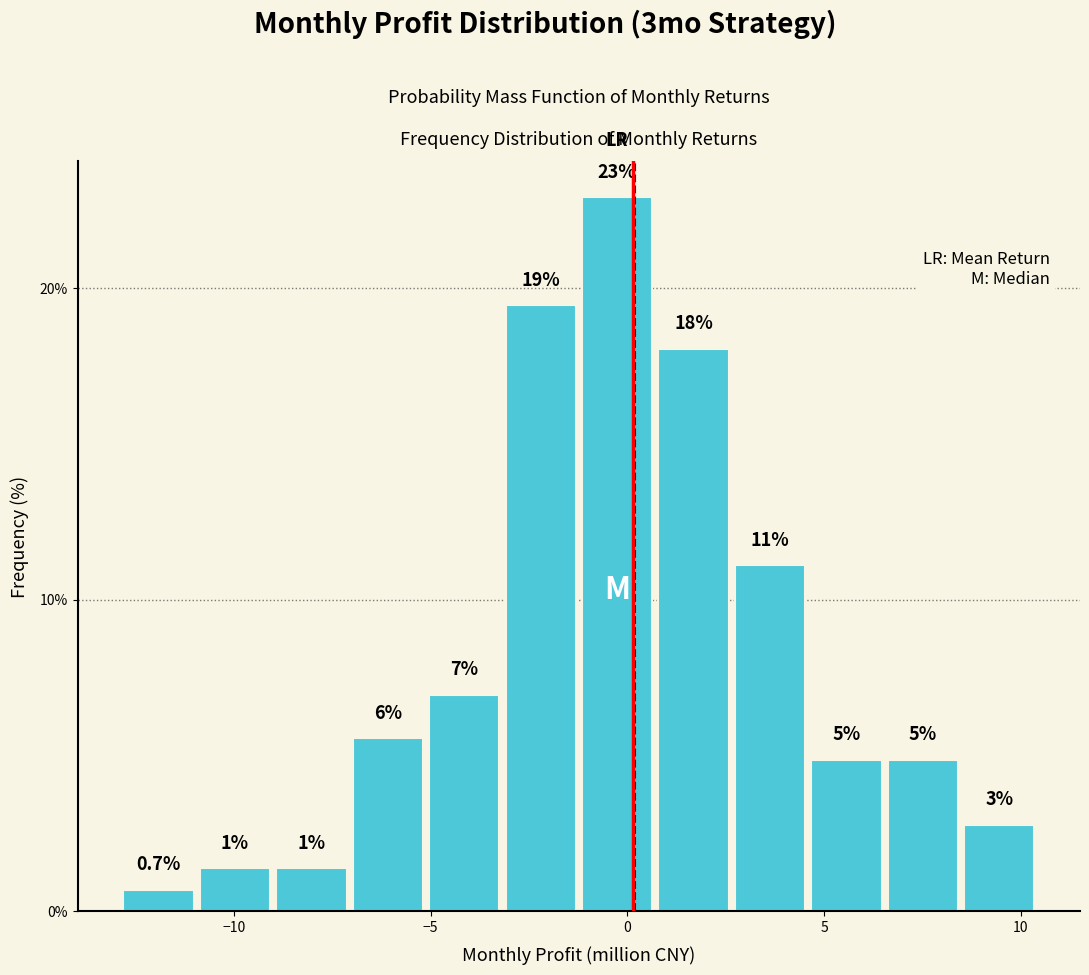

Read against the x-axis, roughly where is the centre of the tallest bar?

-0.5